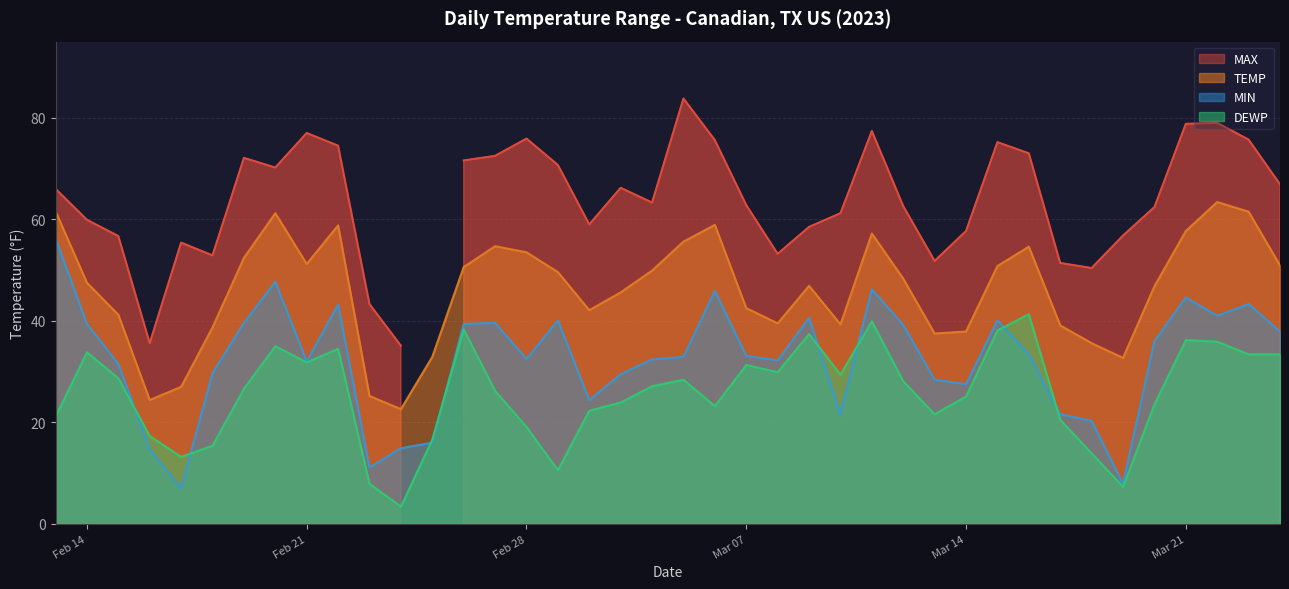

How many intersections are there between MIN and DEWP?

8